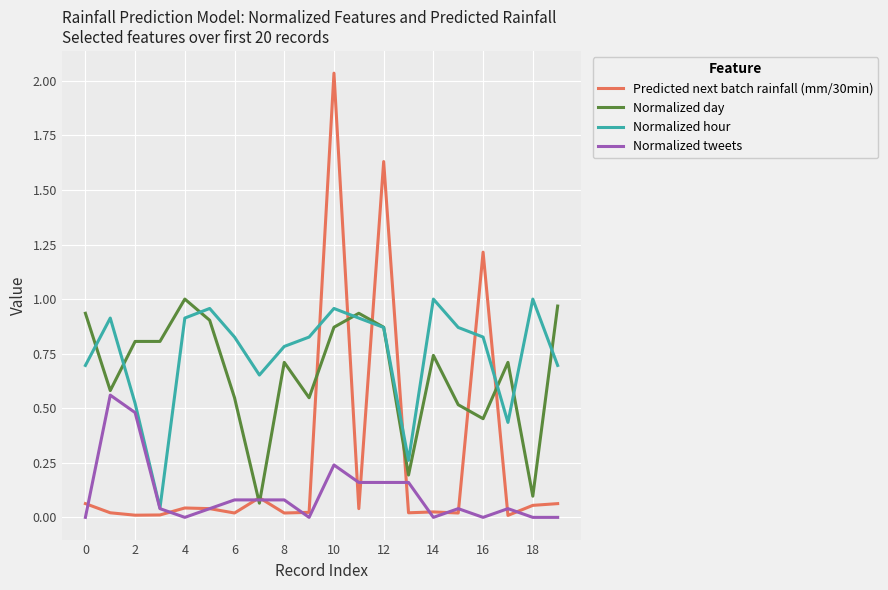

Which series has the widest spread of values?

Predicted next batch rainfall (mm/30min)